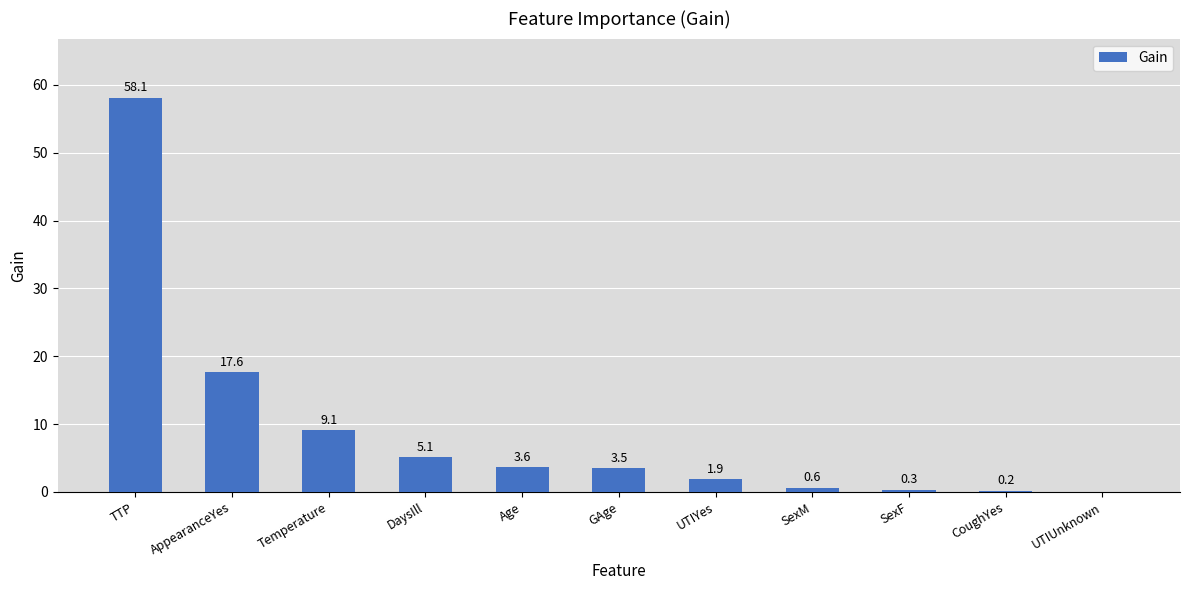

What is the change in value from Temperature to SexM?

-8.5